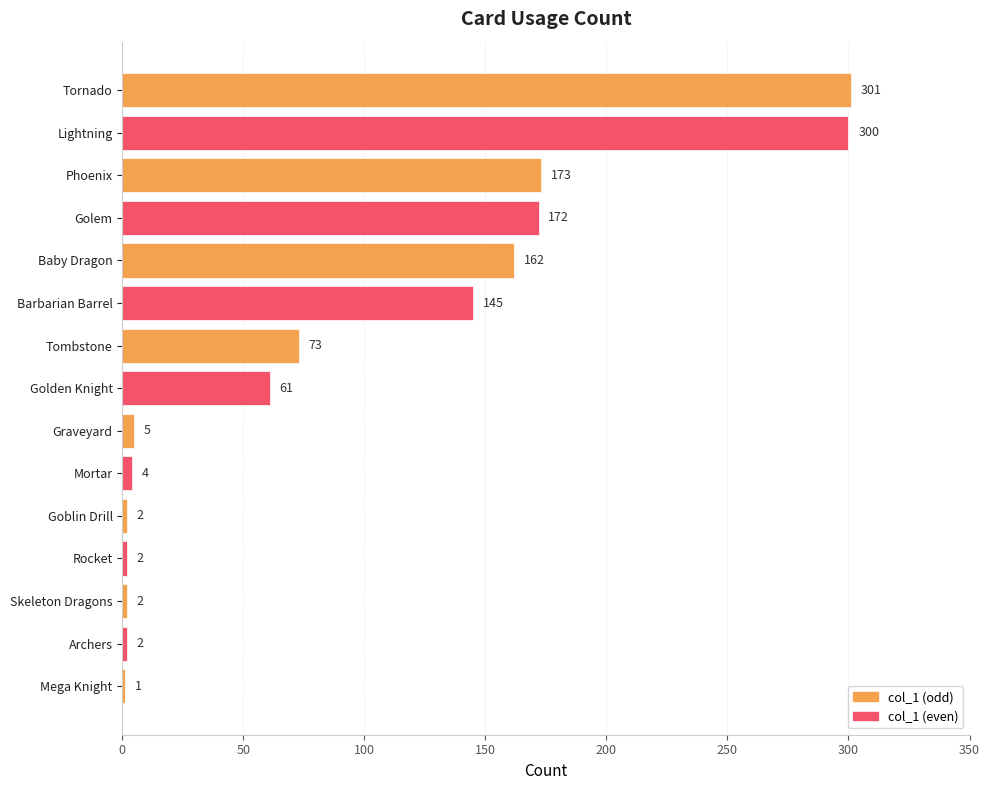

Reading top to bottom, list all the values displayed in this chart.

Tornado=301	Lightning=300	Phoenix=173	Golem=172	Baby Dragon=162	Barbarian Barrel=145	Tombstone=73	Golden Knight=61	Graveyard=5	Mortar=4	Goblin Drill=2	Rocket=2	Skeleton Dragons=2	Archers=2	Mega Knight=1